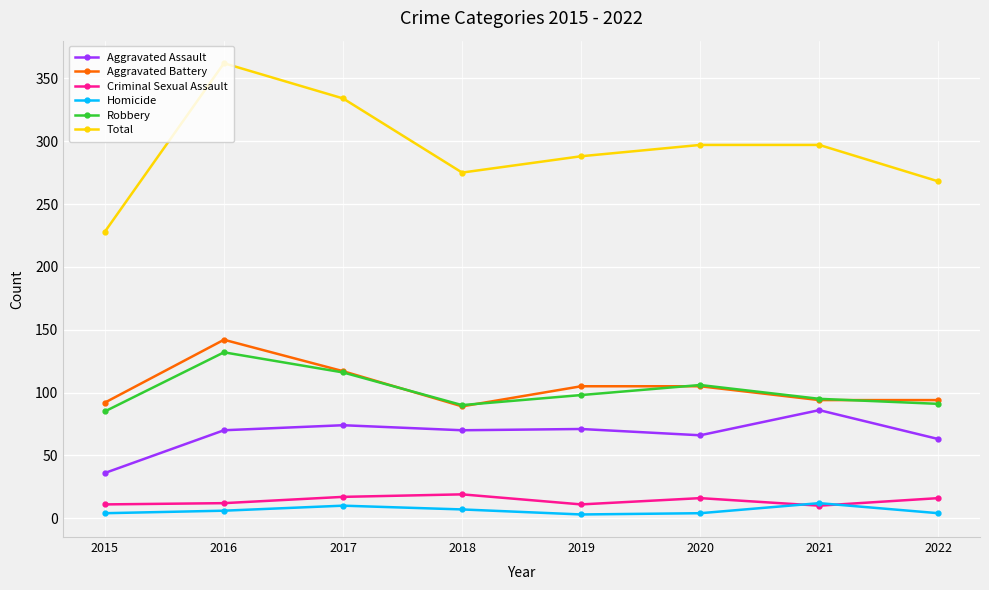

Between 2015 and 2017, which series saw the biggest shift?

Total